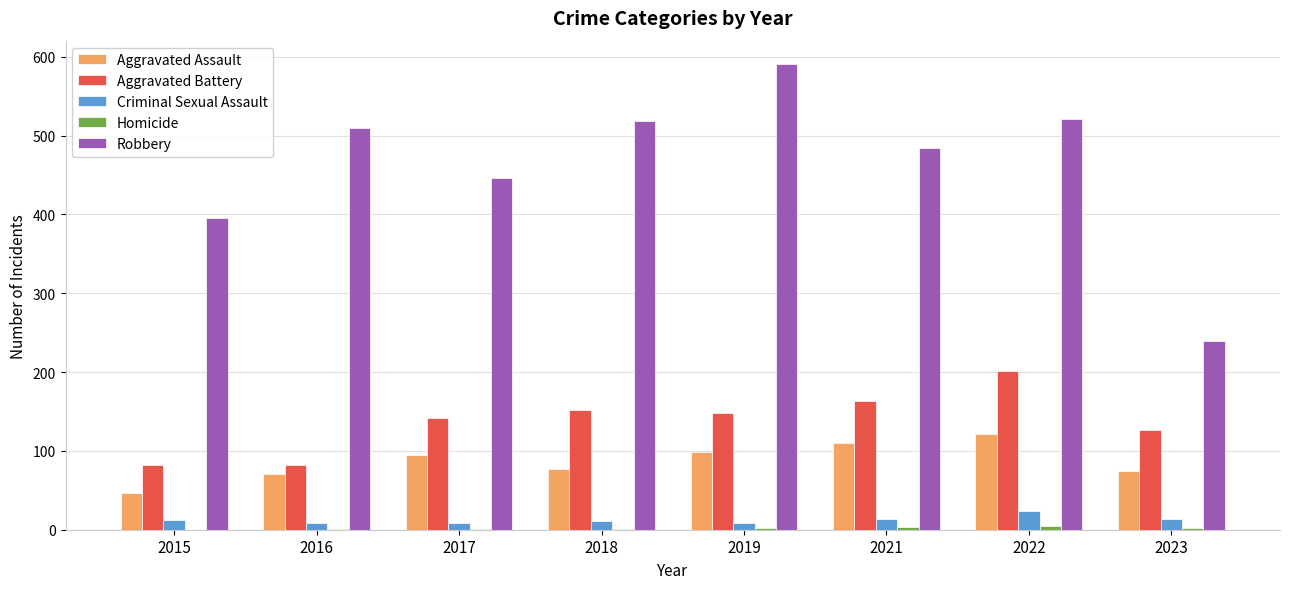

What is the sum of the Aggravated Assault values at 2017 and 2021?

205